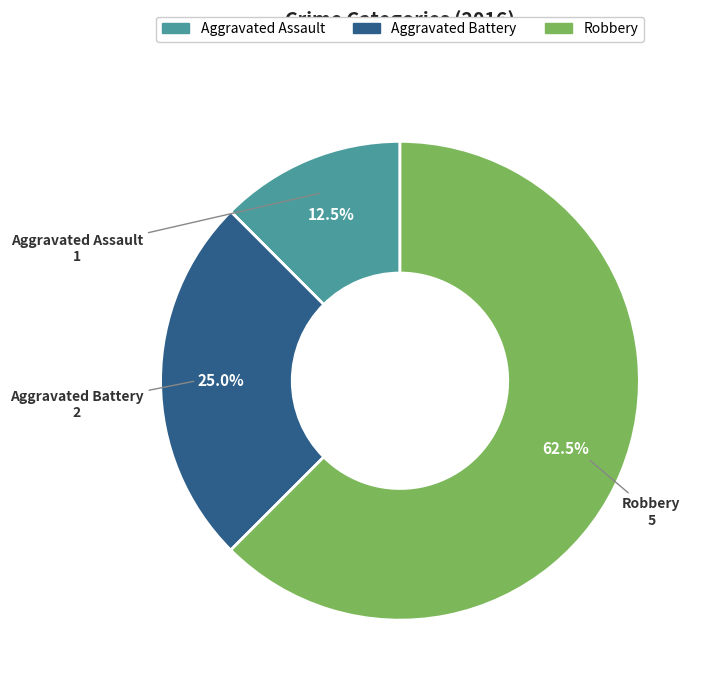

Between Robbery and Aggravated Battery, which is larger?

Robbery